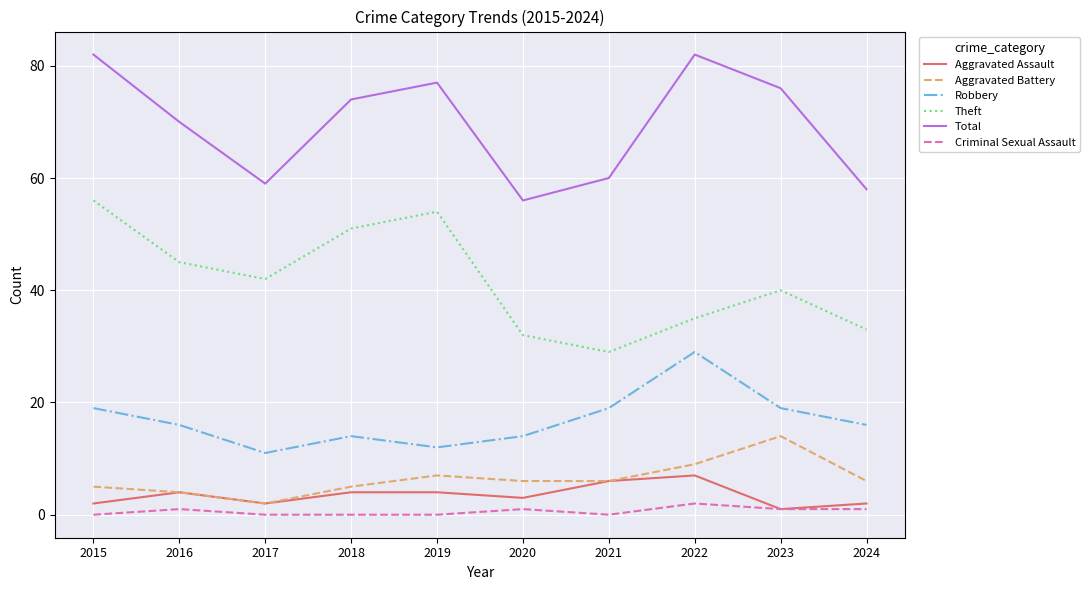

What are all the series names shown in the legend?

Aggravated Assault, Aggravated Battery, Robbery, Theft, Total, Criminal Sexual Assault